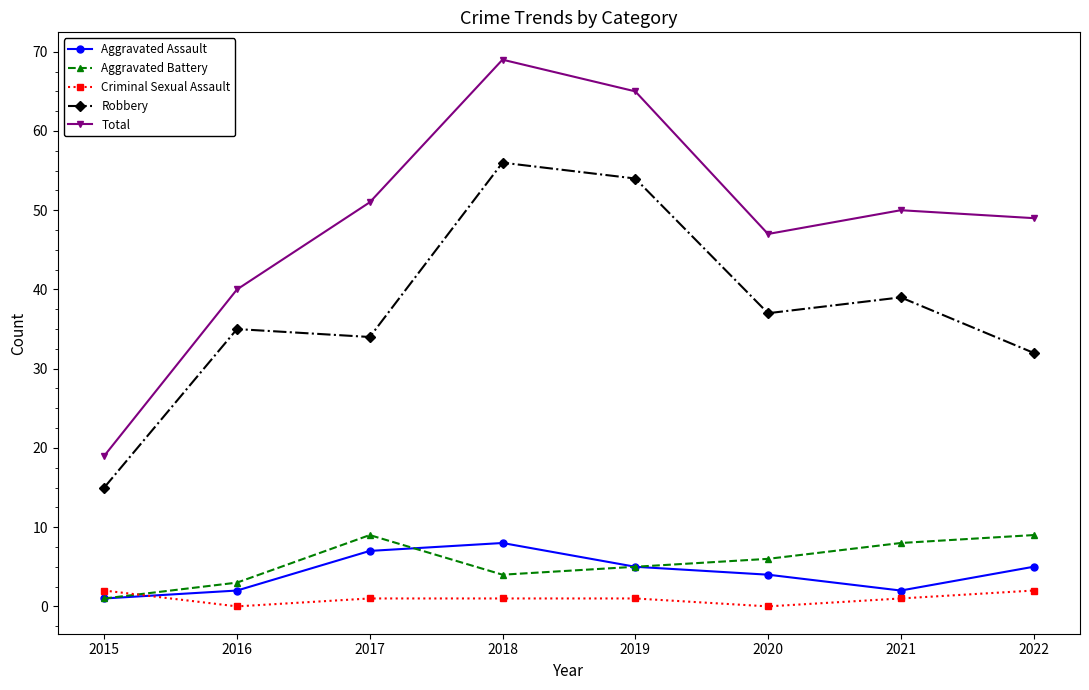

Reading right to left, what are all the values shown in this chart?

Aggravated Assault: 5	2	4	5	8	7	2	1
Aggravated Battery: 9	8	6	5	4	9	3	1
Criminal Sexual Assault: 2	1	0	1	1	1	0	2
Robbery: 32	39	37	54	56	34	35	15
Total: 49	50	47	65	69	51	40	19